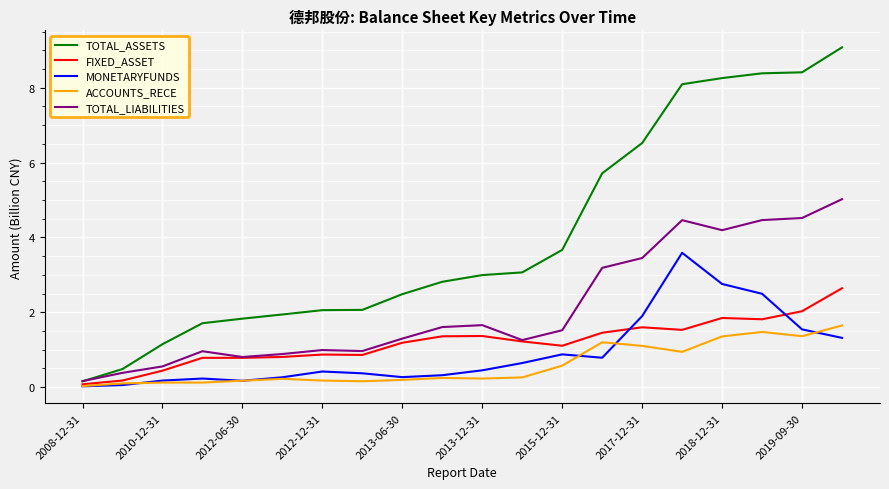

Which series has the widest spread of values?

TOTAL_ASSETS